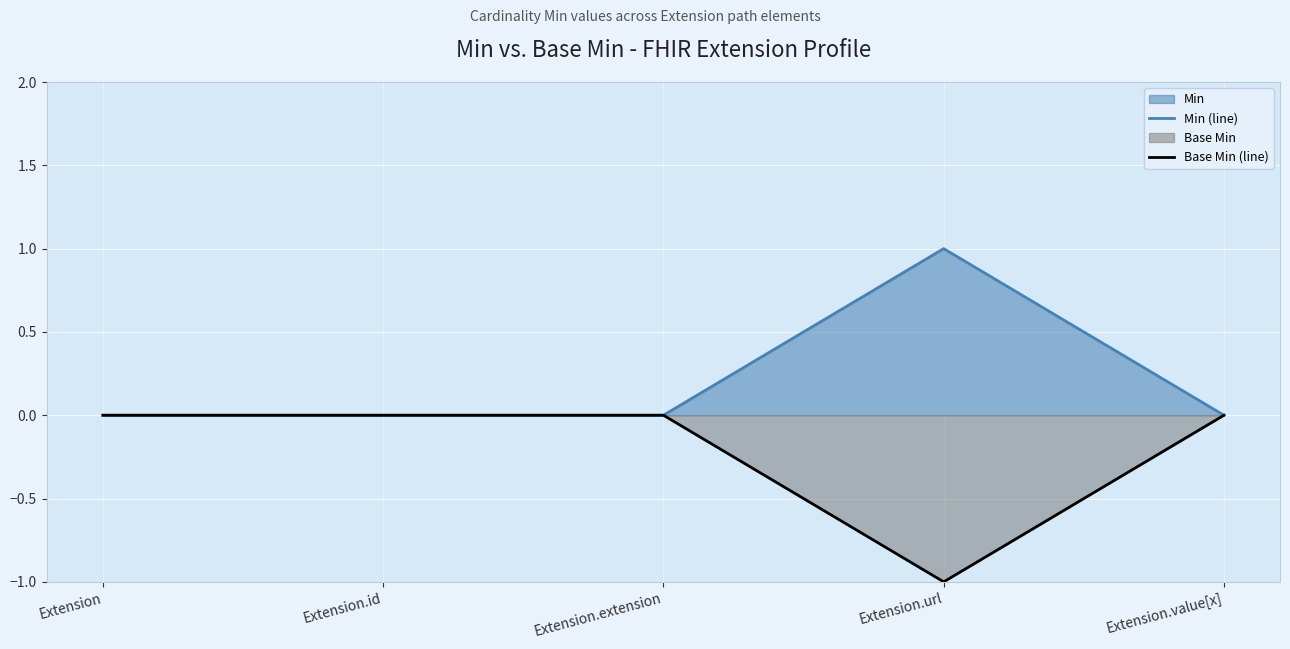

What is the label of the 4th point from the right?

Extension.id